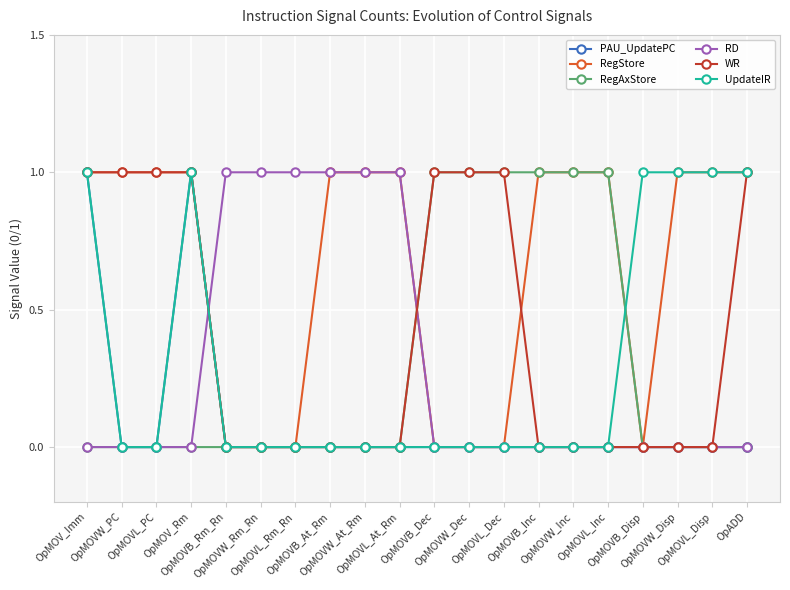

Does the chart have visible grid lines?

Yes